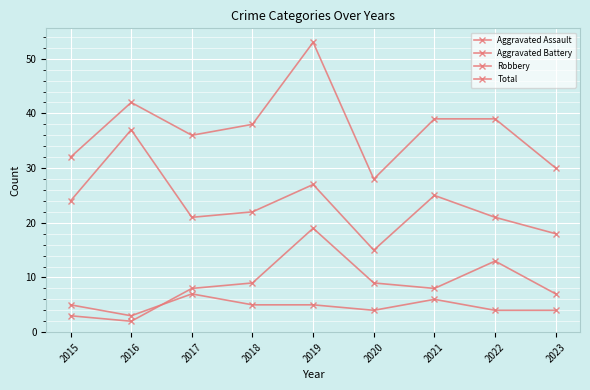

What is the approximate value of Total at 2016, to the nearest 5?

40